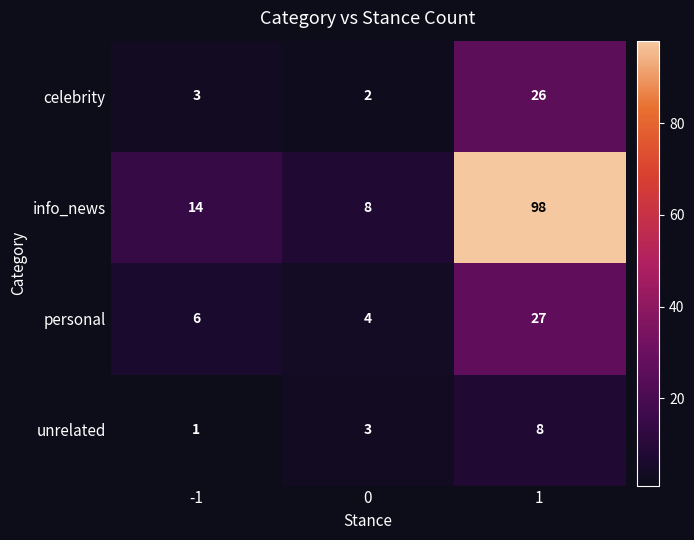

How many data points does each series have?

3